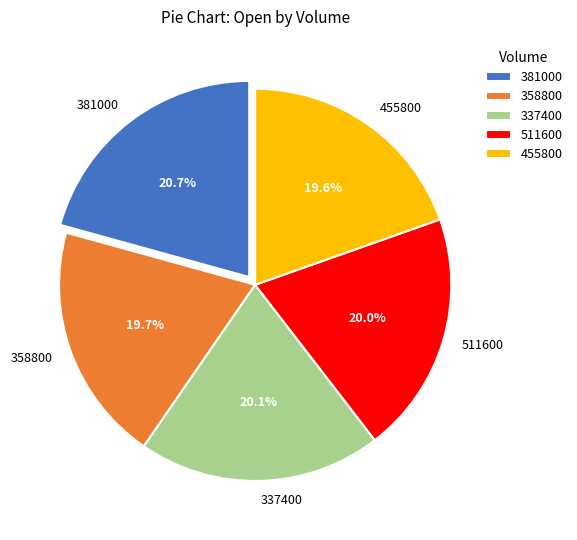

Which slice is the largest?

381000